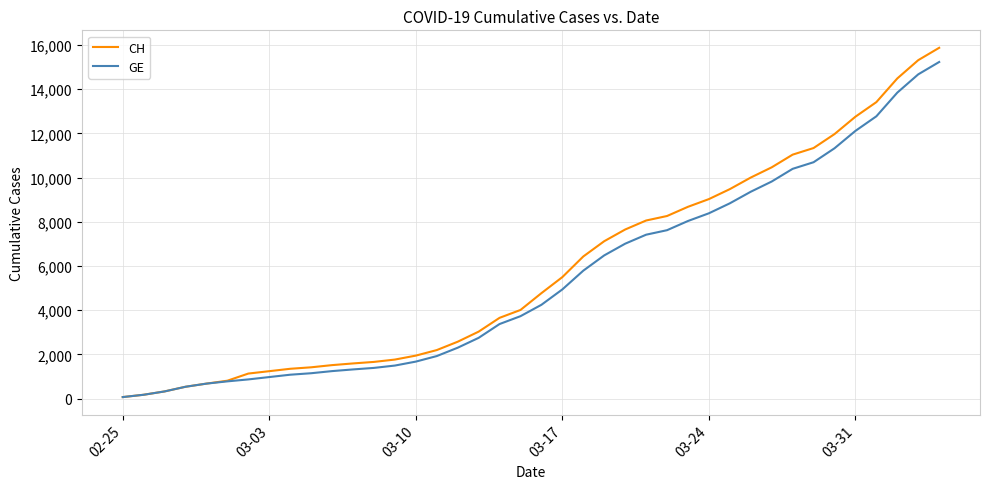

Which series has the widest spread of values?

CH